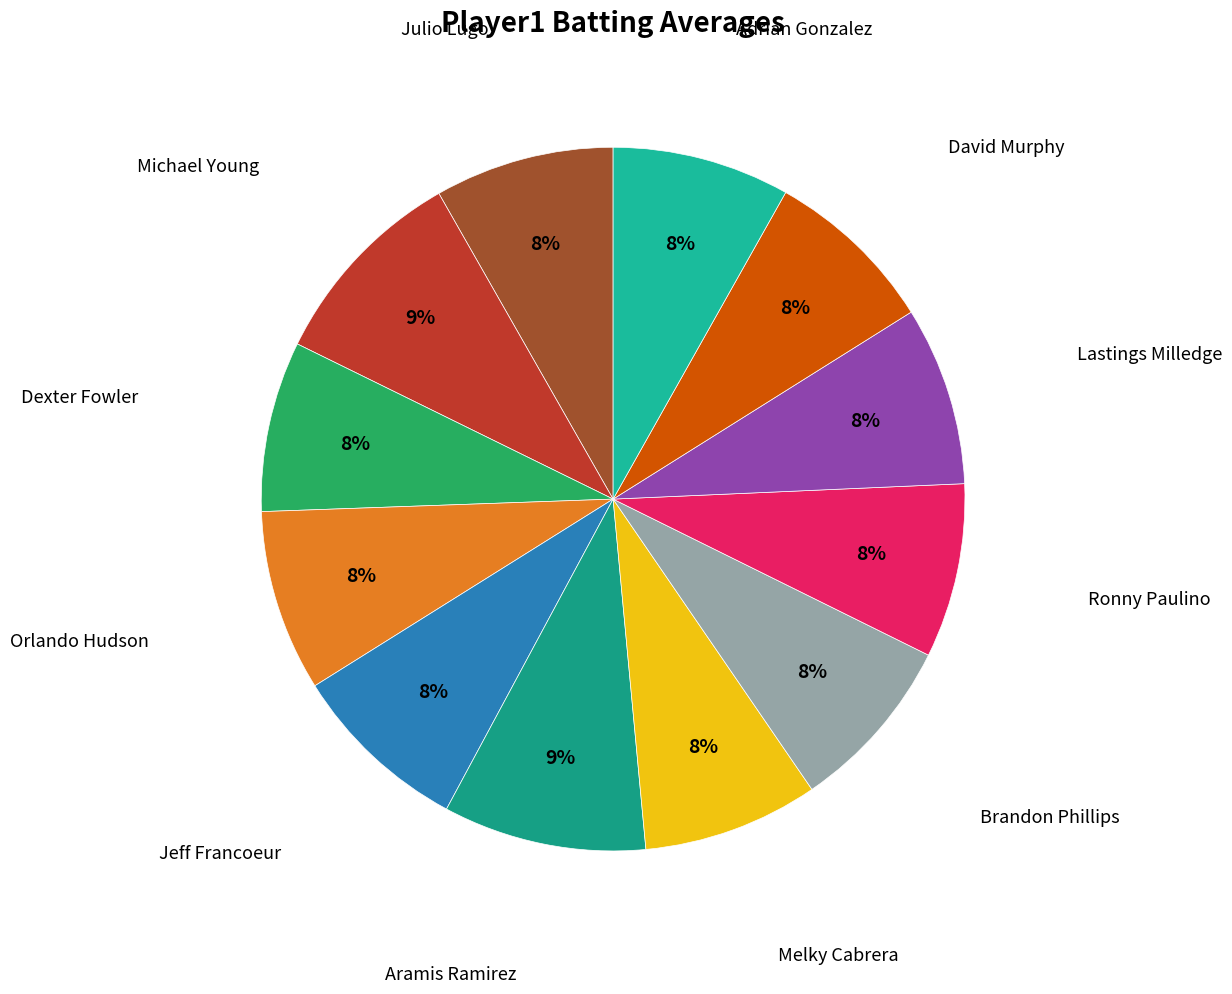

How many segments does this pie chart have?

12